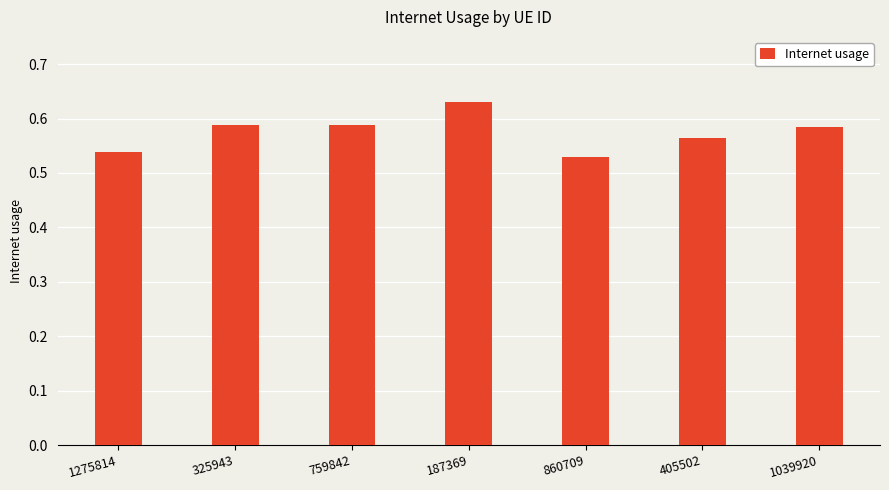

How many series are shown in this chart?

1